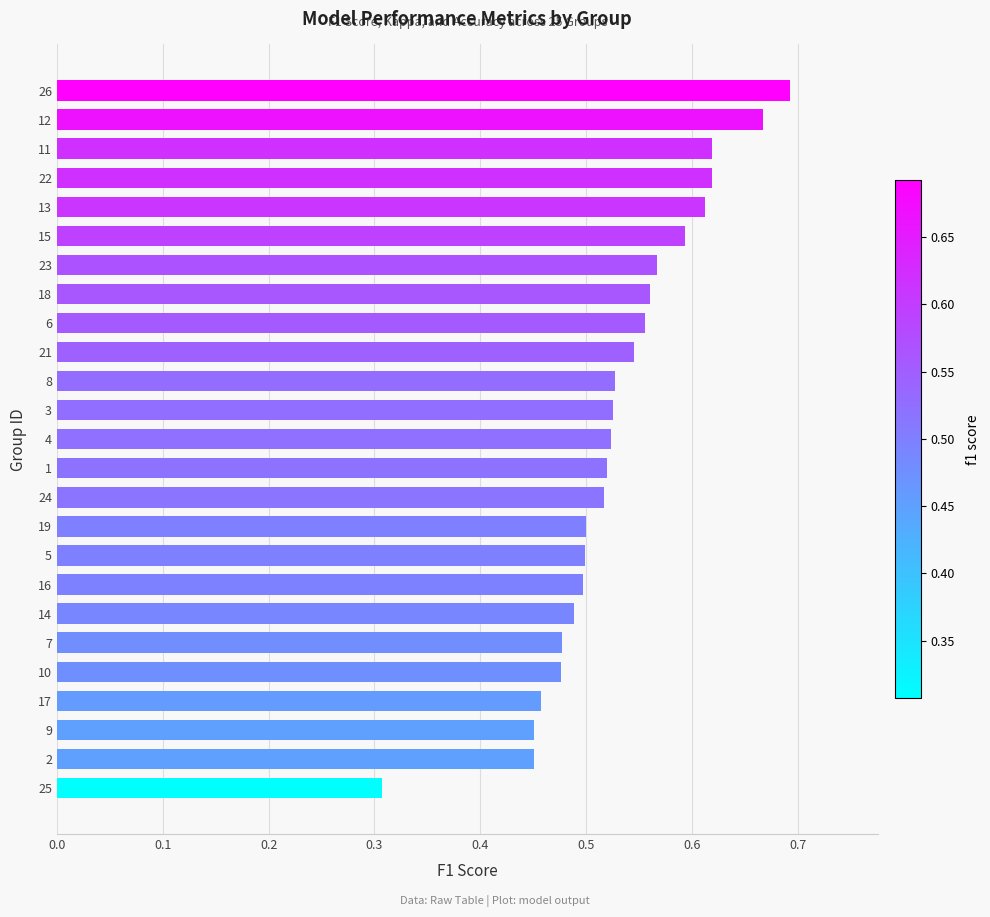

Which category has the highest value across all series?

26